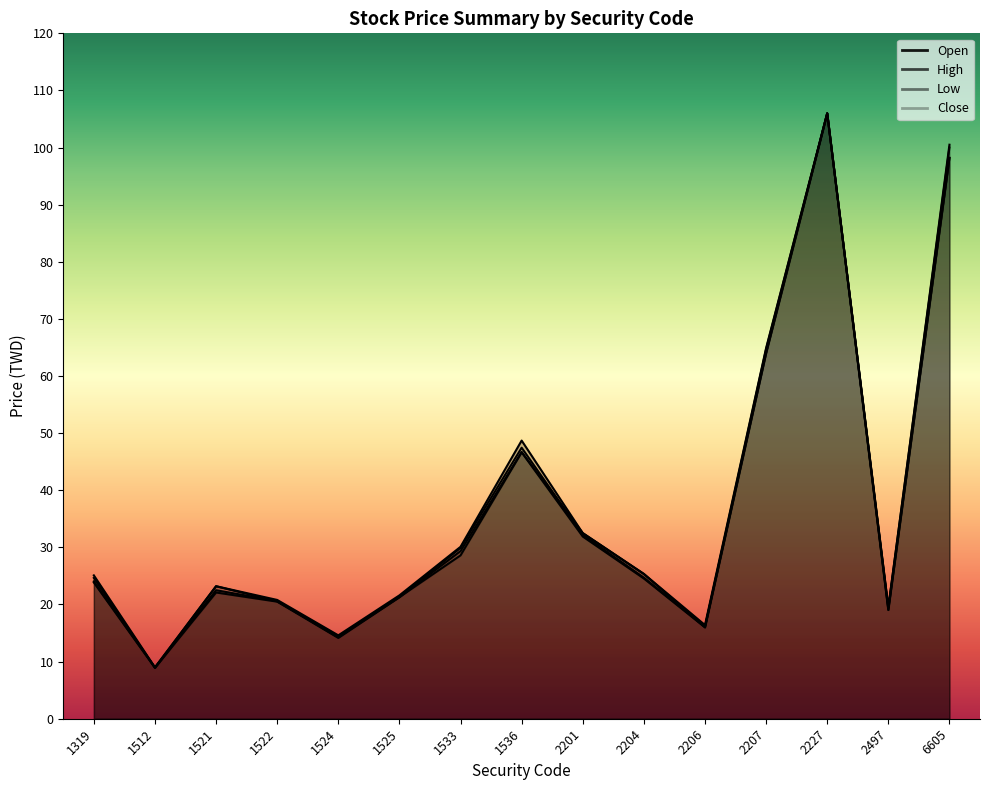

Where is the first local maximum for Open?

1521